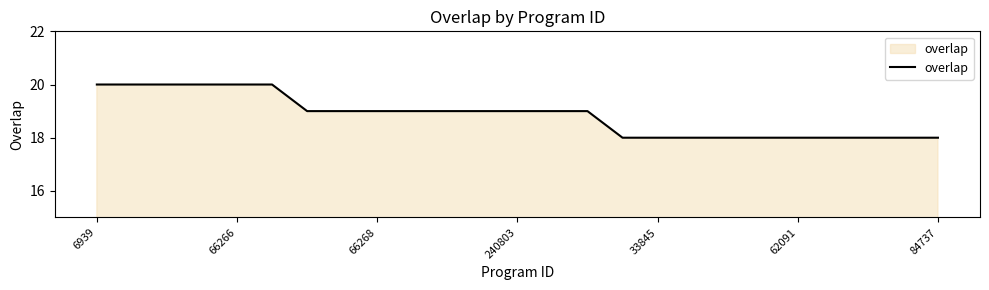

What is the greatest value displayed?

20